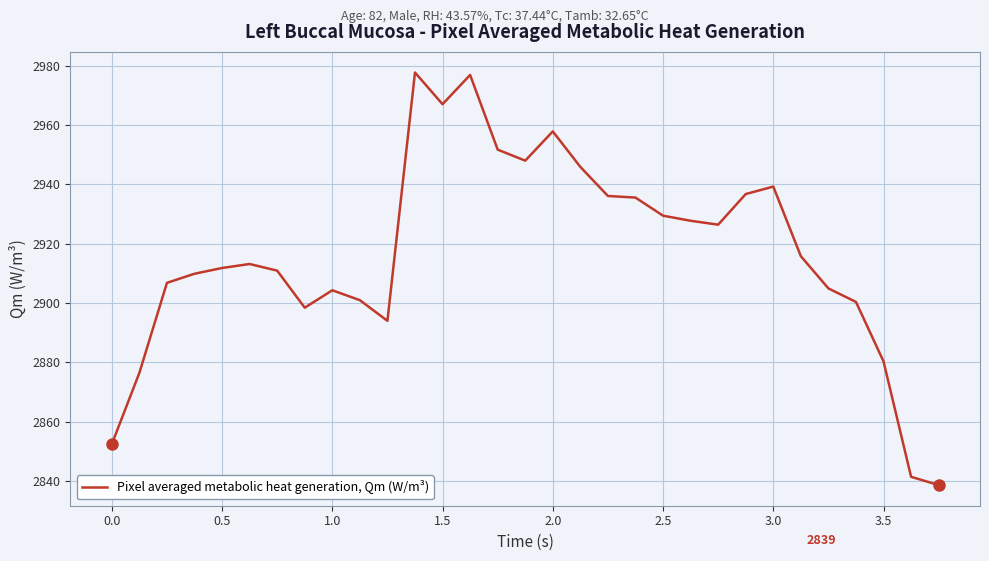

What is the maximum value shown in the chart?

2977.8